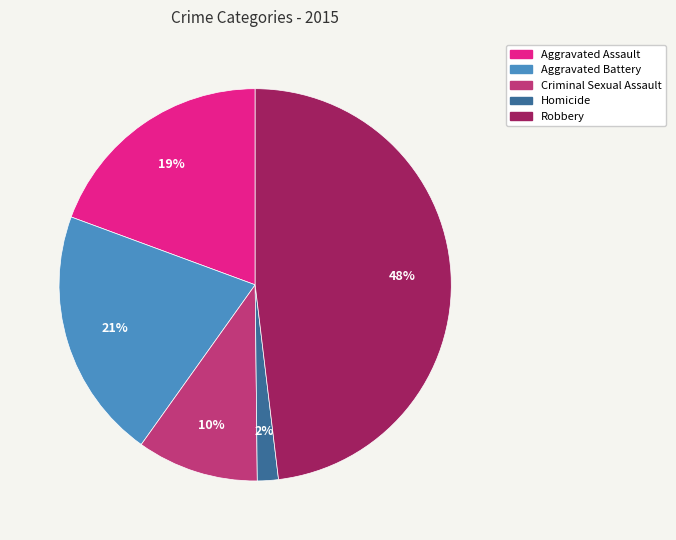

Count the number of slices in the pie.

5